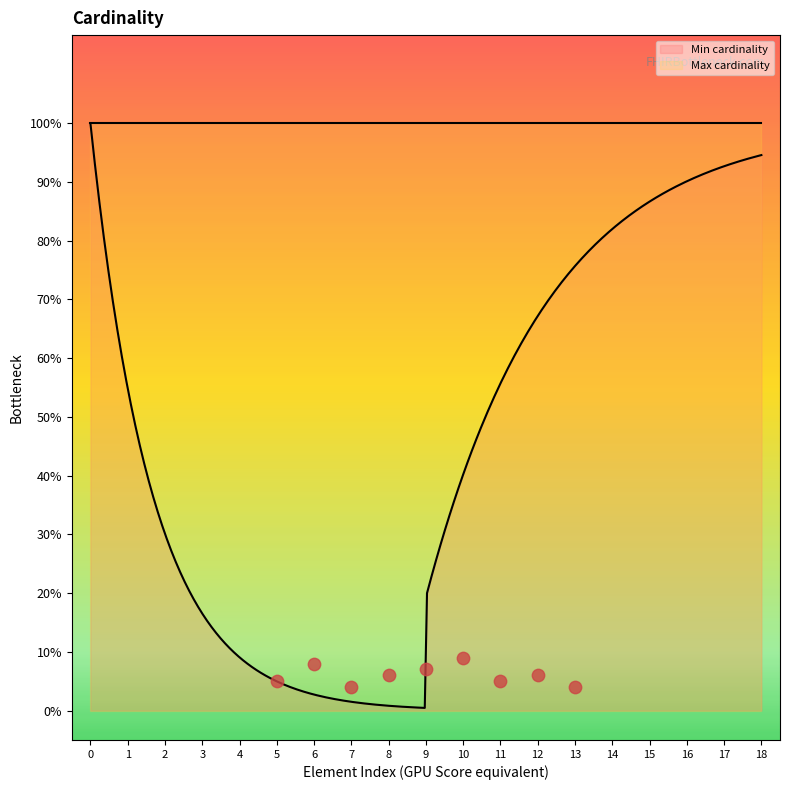

What are all the series names shown in the legend?

Min cardinality, Max cardinality